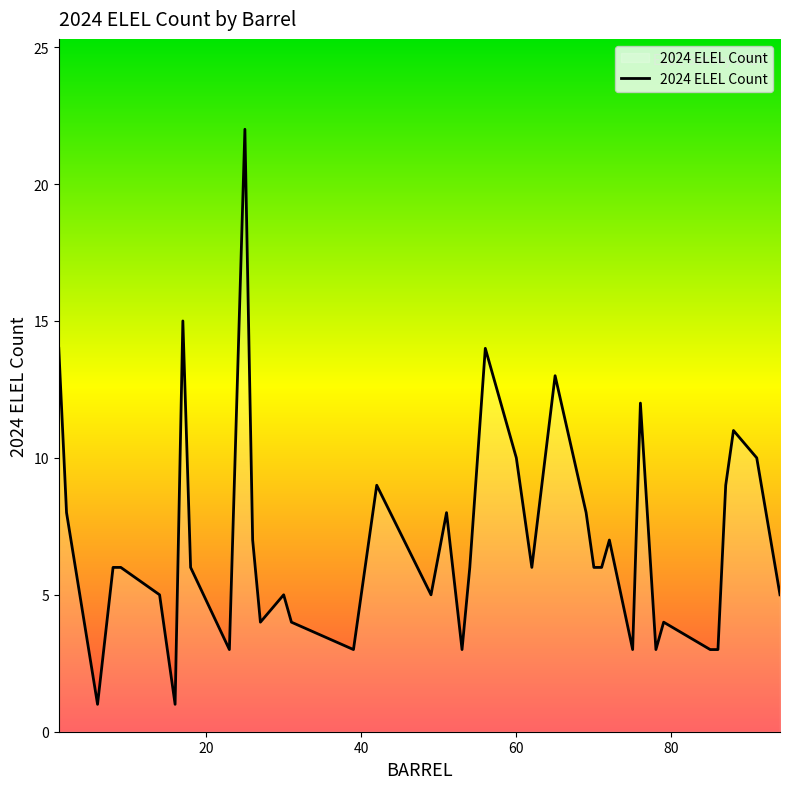

What is the difference between the maximum and minimum values?

21